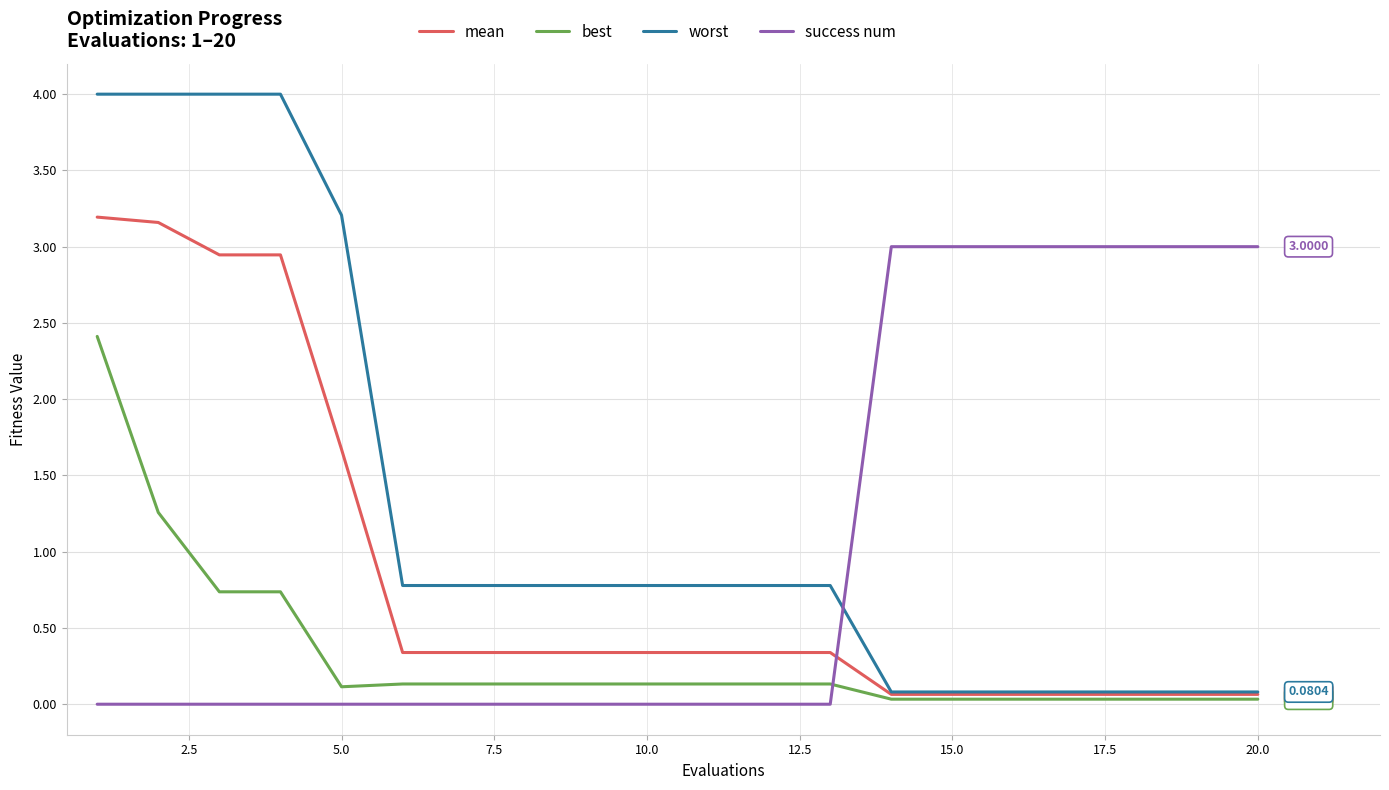

Which series ends up on top after the final intersection of success num and mean?

success num